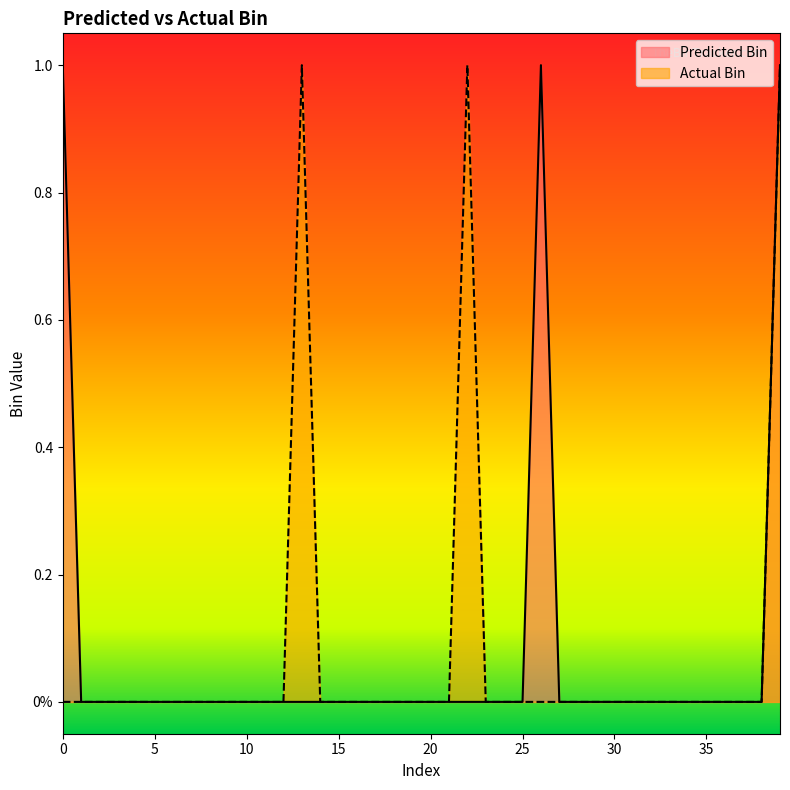

True or false: Actual Bin and Predicted Bin cross at least once.

False